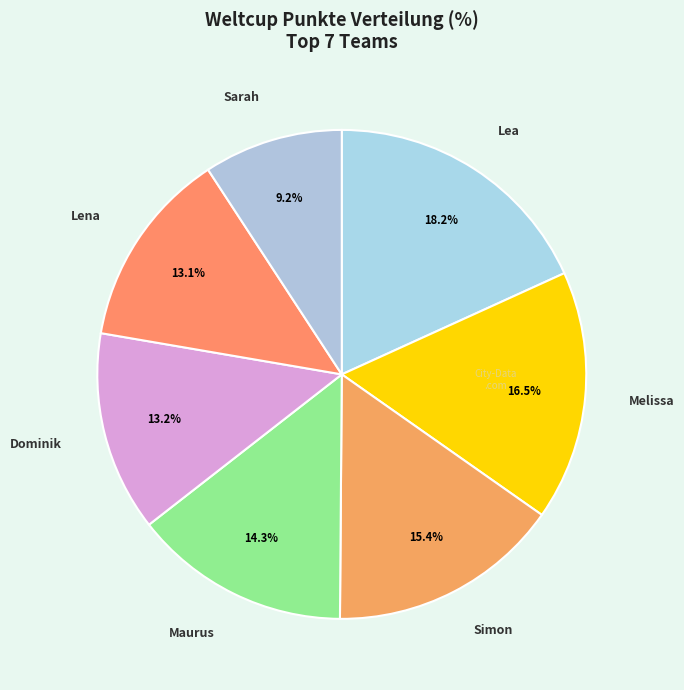

Which slice is the smallest?

Sarah